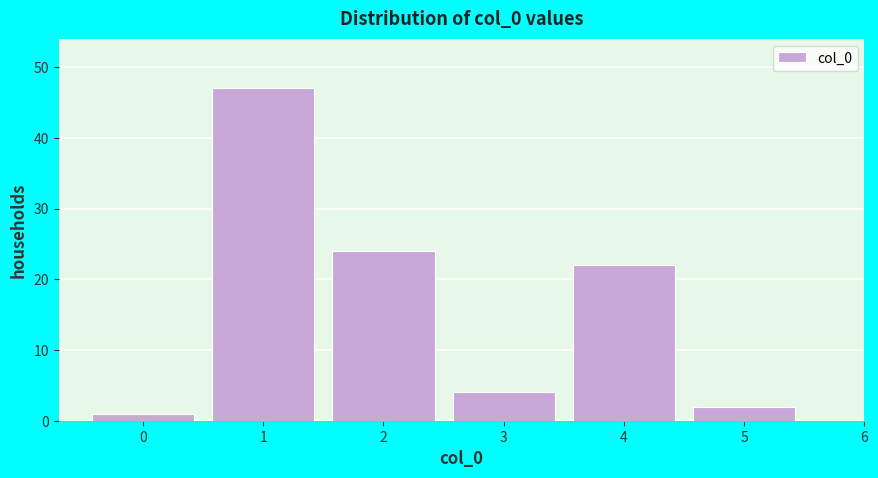

Reading left to right, list every bar in this chart as the range it spans on the x-axis followed by its height. The values are not printed on the chart, so give them approximately, as read against the axis.

-0.5 to 0.5: 1
0.5 to 1.5: 47
1.5 to 2.5: 24
2.5 to 3.5: 4
3.5 to 4.5: 22
4.5 to 5.5: 2